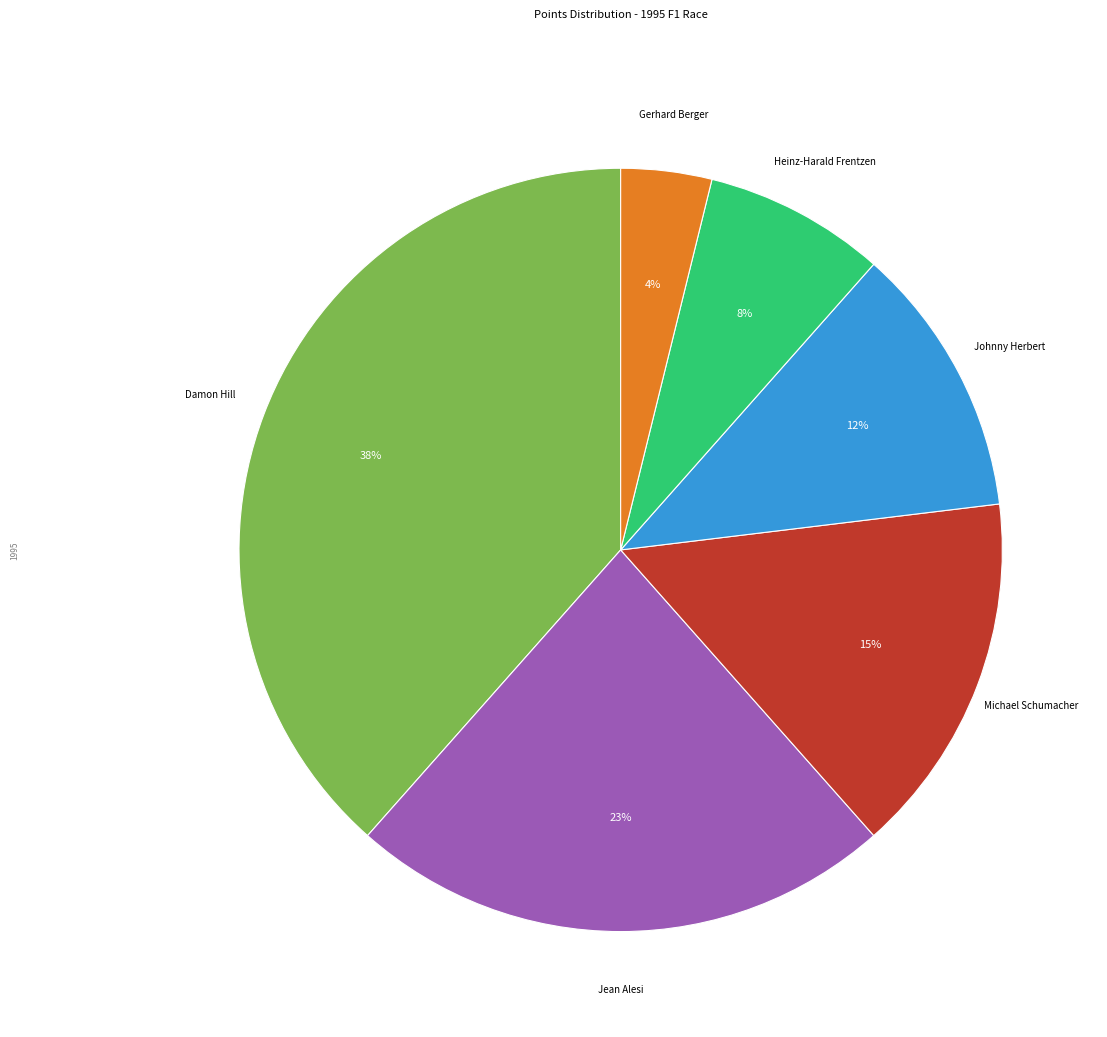

To the nearest percent, what is the average slice percentage?

17%